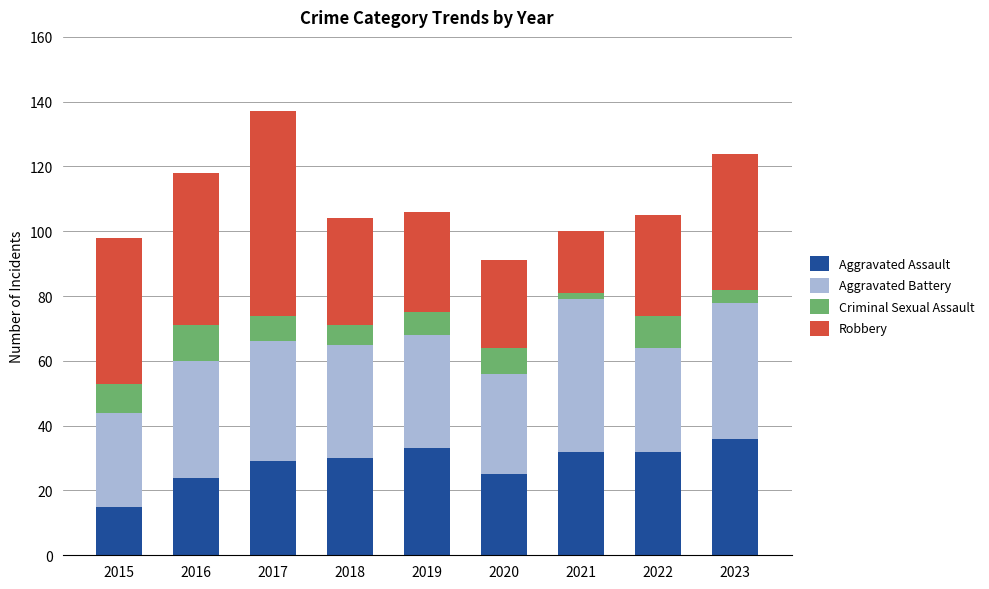

What is the total value across all series at 2016?

118